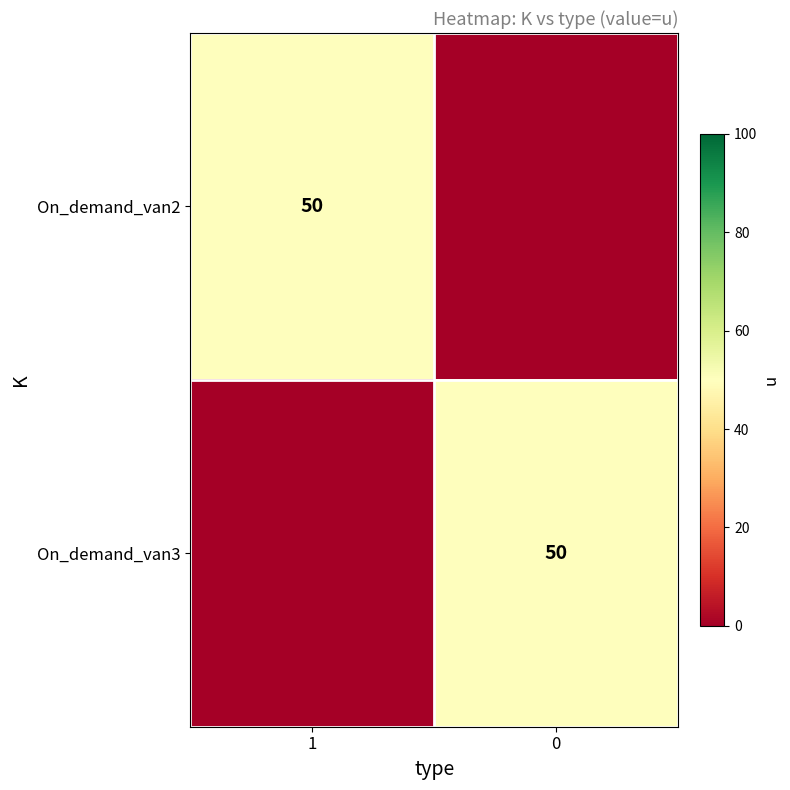

Is it true that On_demand_van3 equals 50 at 0?

True